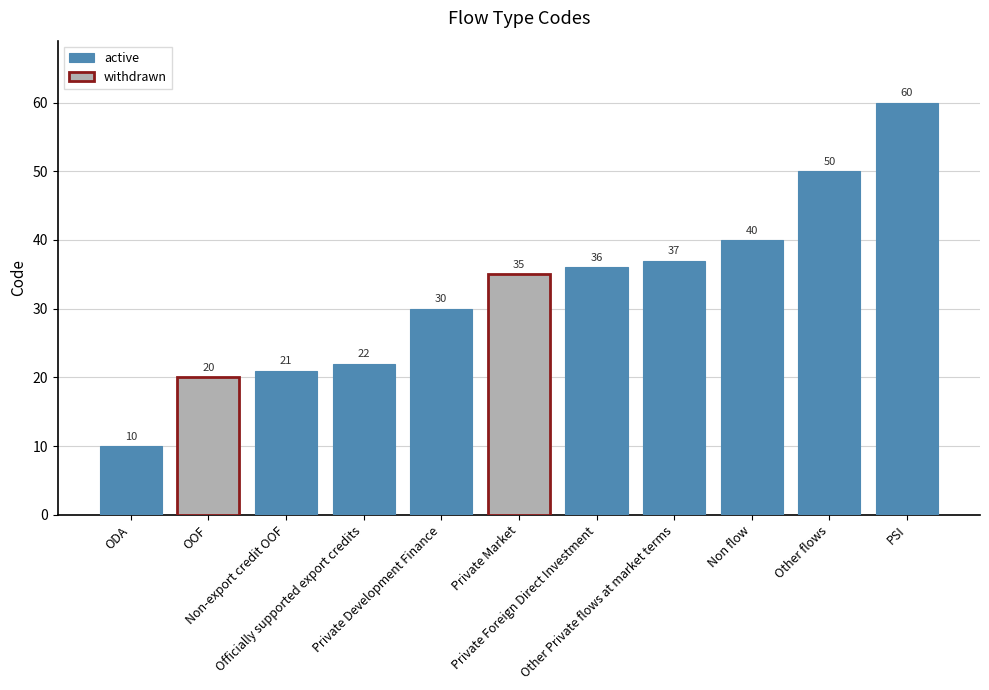

What is the difference between the maximum and minimum values?

50